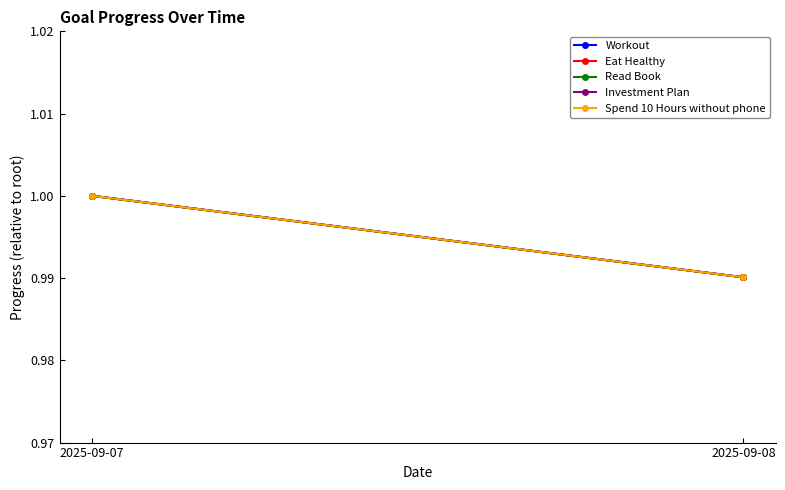

How many lines are shown in the chart?

5